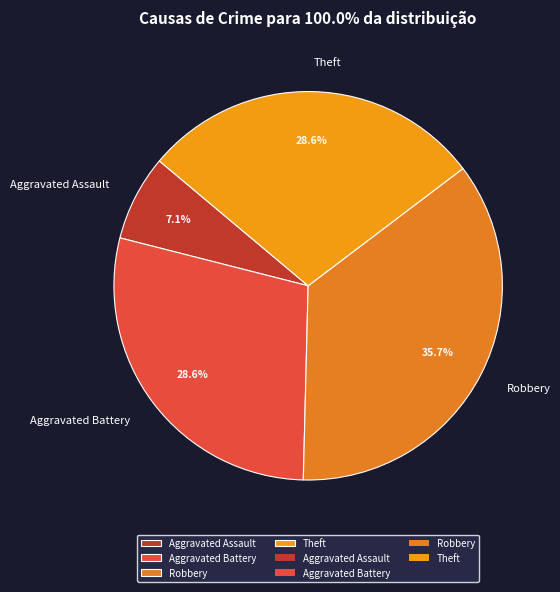

To the nearest percent, what is the difference between the Theft and Robbery slice percentages?

7%